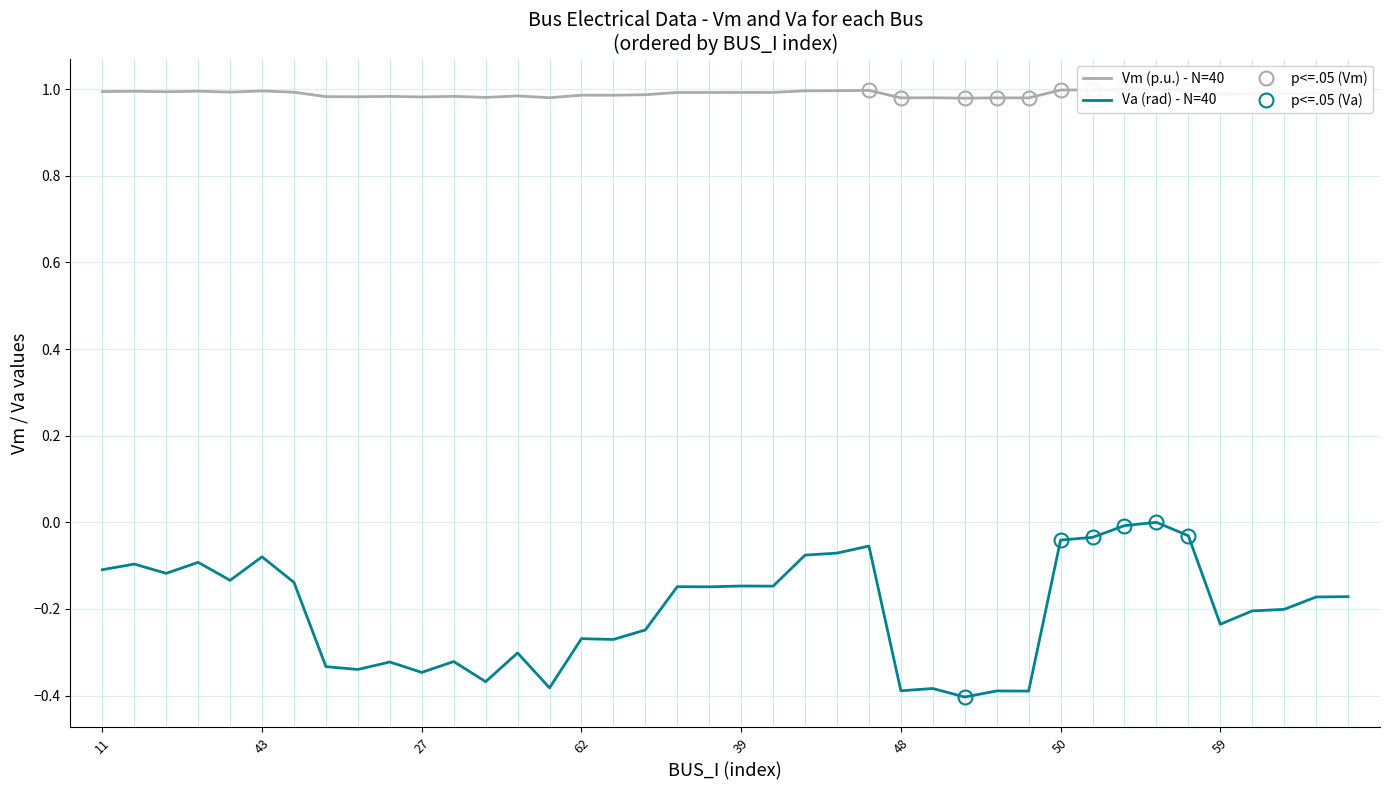

True or false: Va and Vm cross at least once.

False